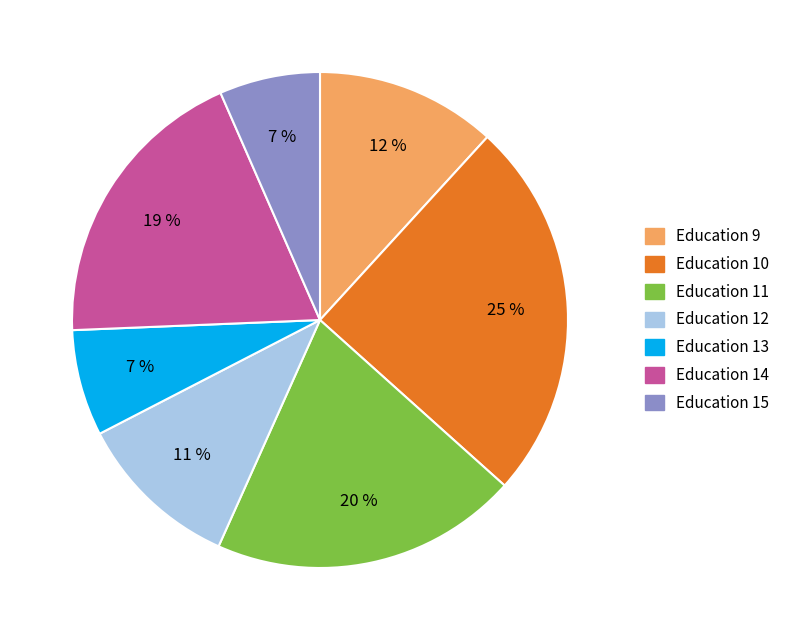

Is there any slice that represents more than half of the pie?

No